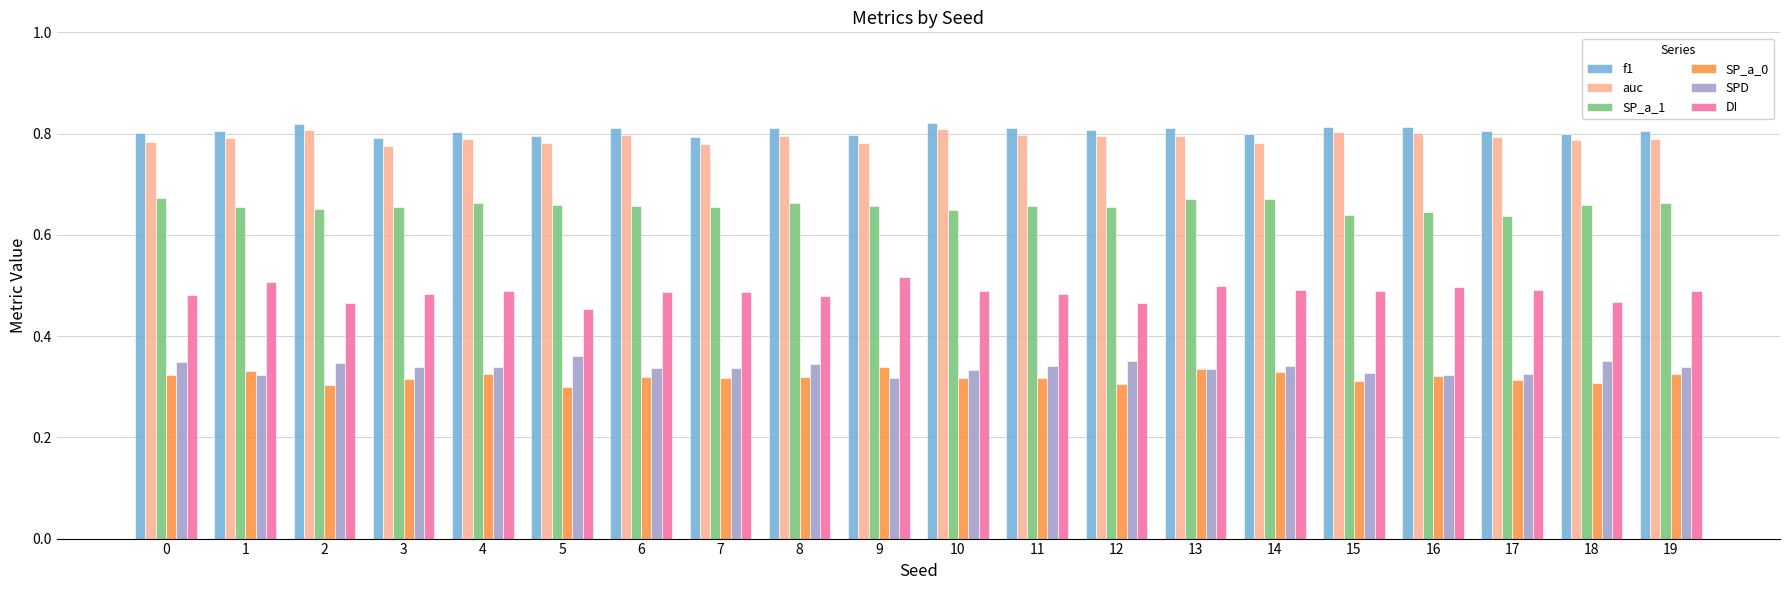

How many SP_a_0 values are between 0 and 1?

20